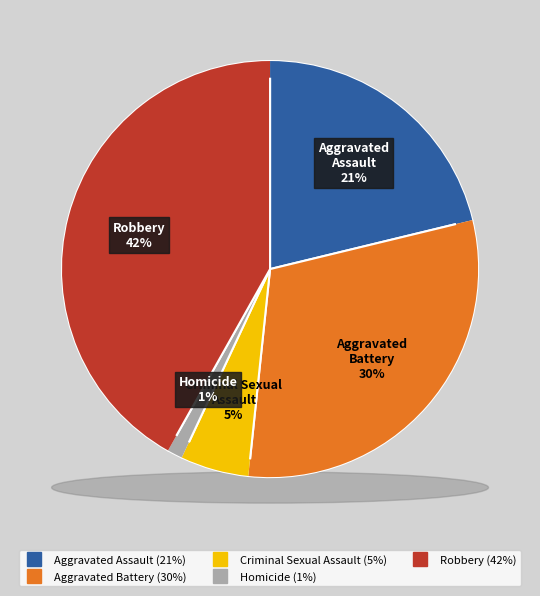

Do Criminal Sexual Assault and Aggravated Battery together represent more than half of the pie?

No